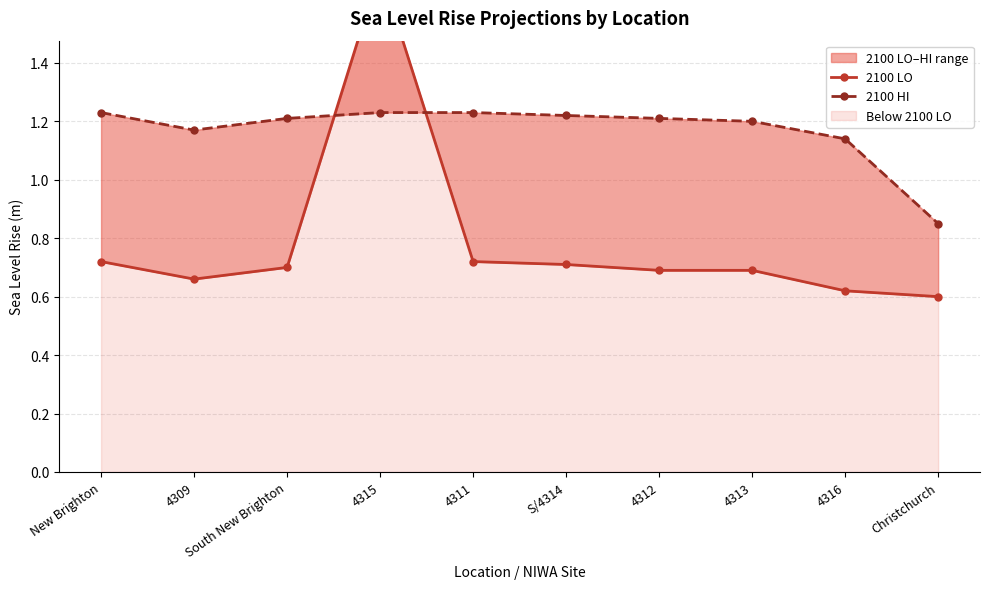

True or false: 2100 LO and 2100 HI cross at least once.

True